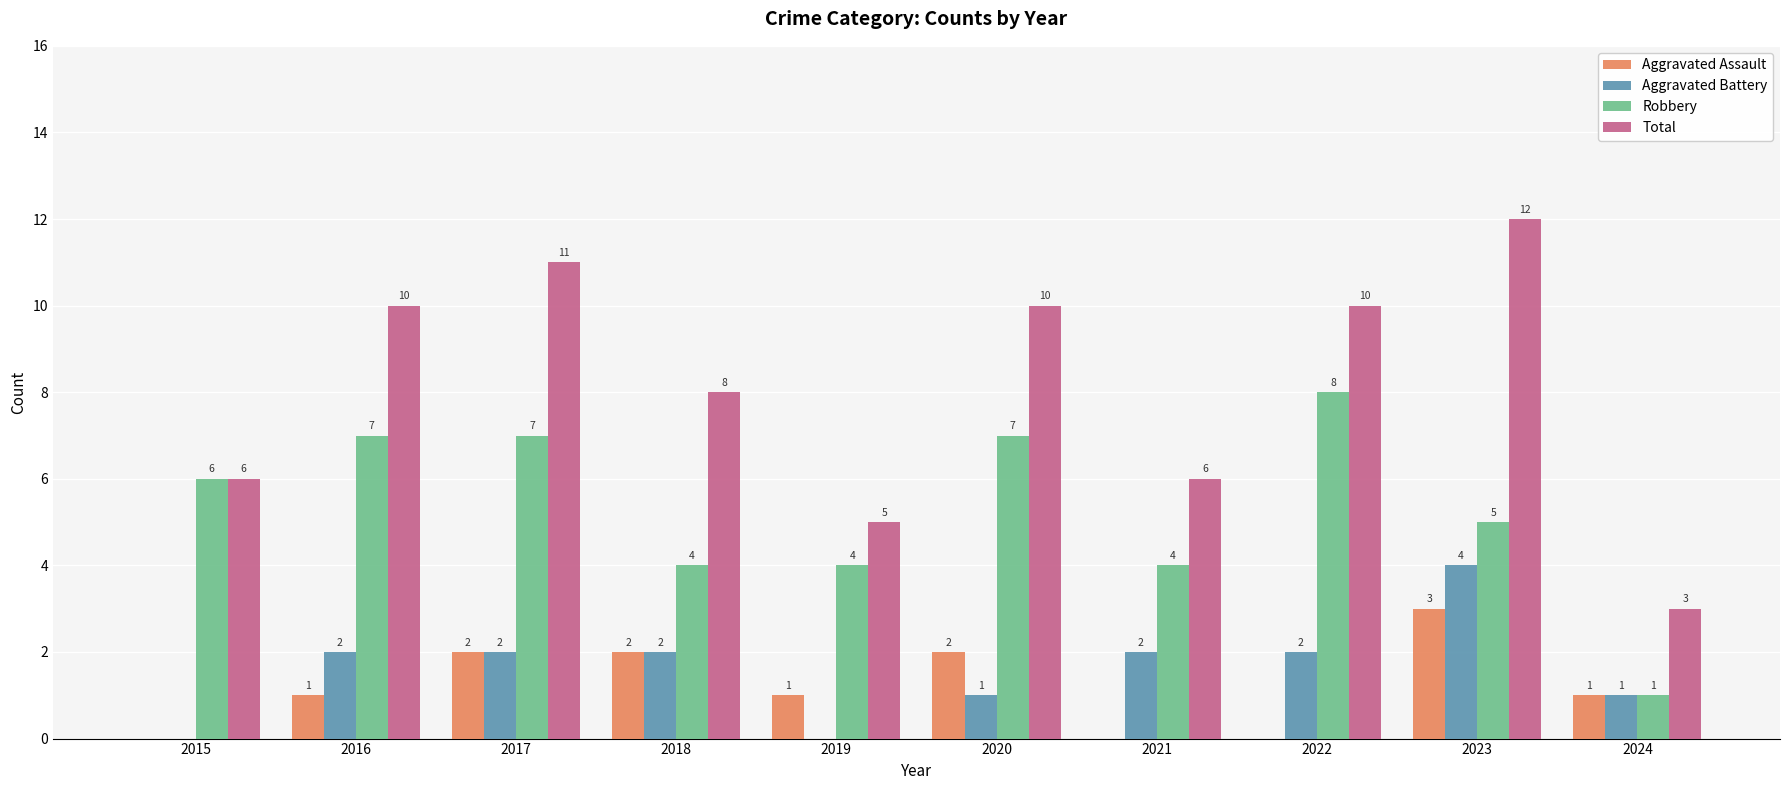

How many positive values does the Aggravated Assault series have?

7